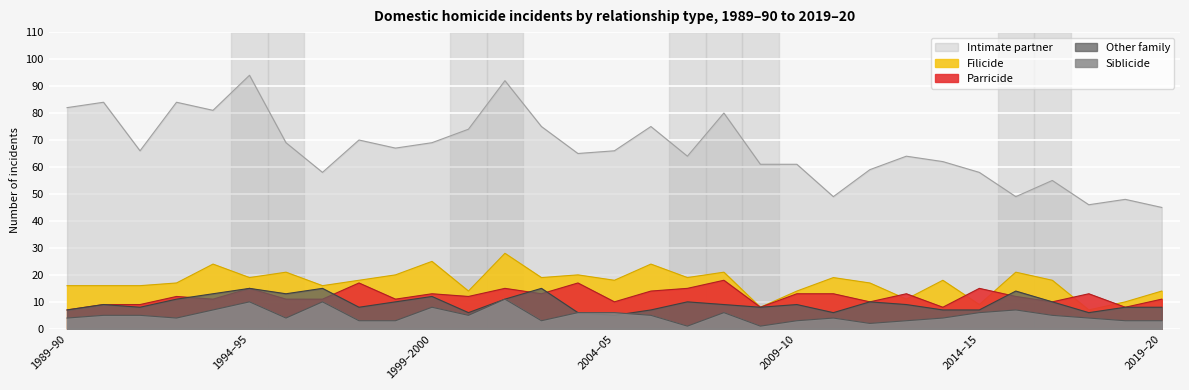

What value does the Other family series have at 2016–17?

10